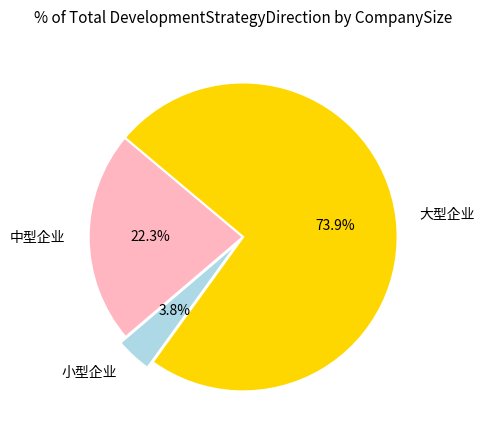

Which category has the biggest portion of the pie?

大型企业